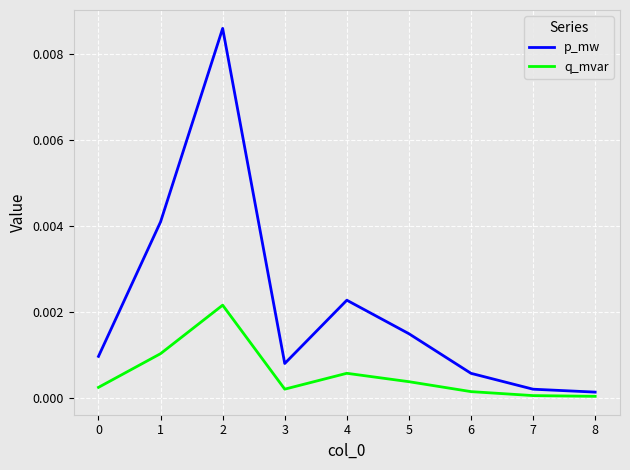

Rank the series by their average value, from highest to lowest.

p_mw, q_mvar